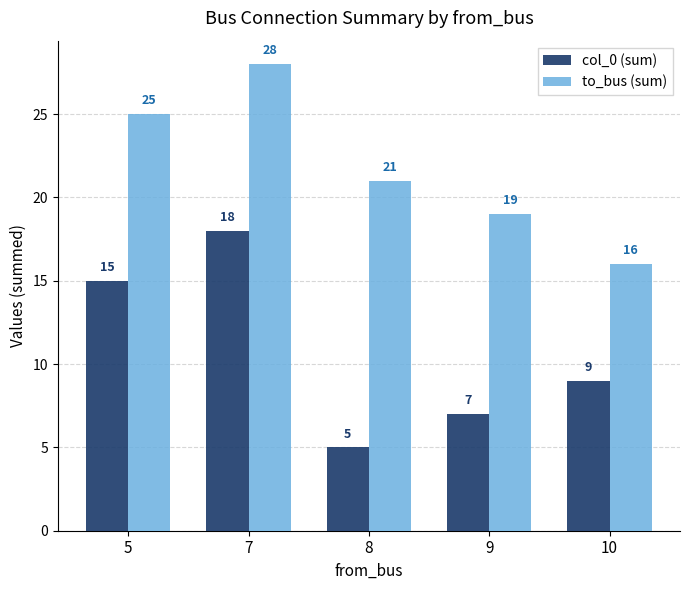

Where does the col_0 (sum) series first go above 9?

5